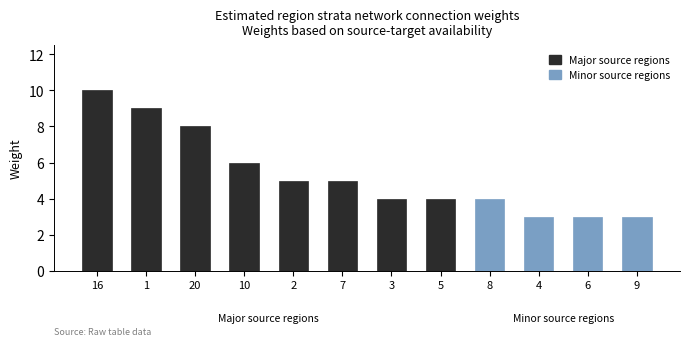

What is the average value?

5